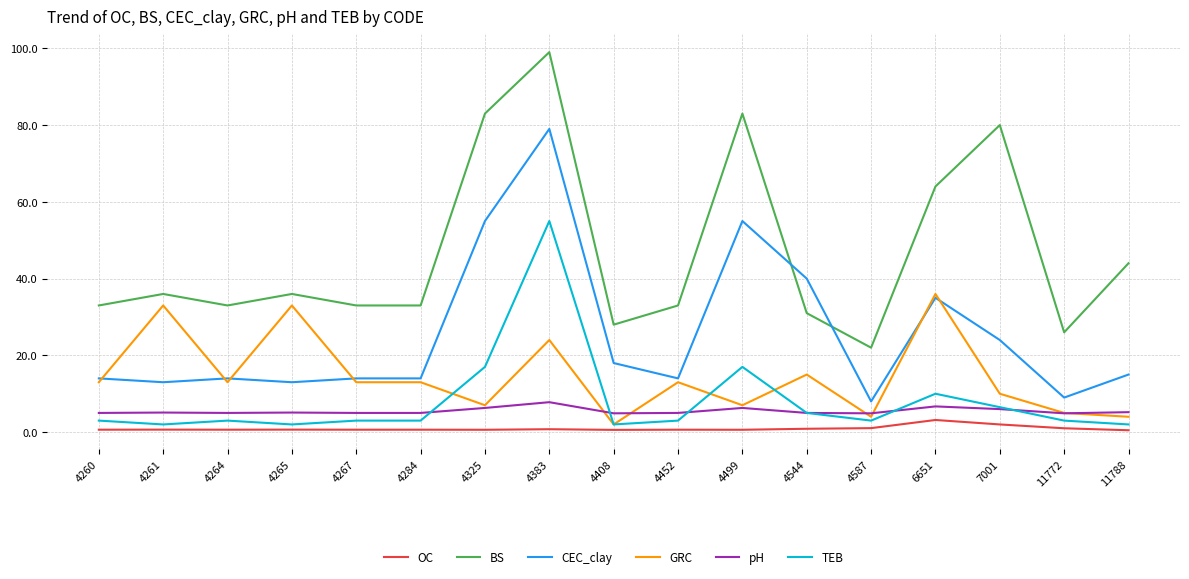

What is the difference between the CEC_clay values at 4261 and 4408?

5.0